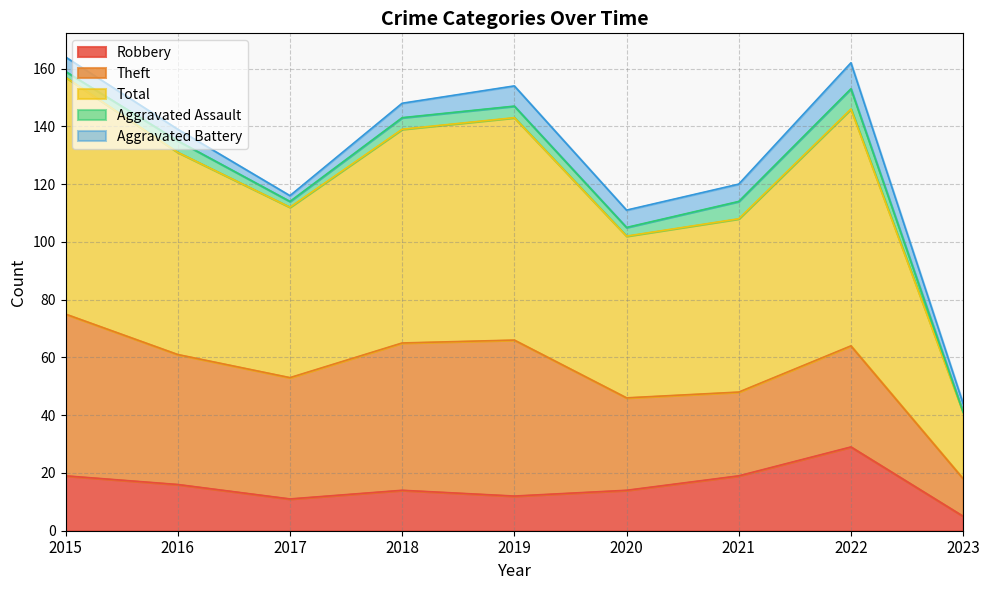

Is it true that Aggravated Battery equals 15 at 2022?

False